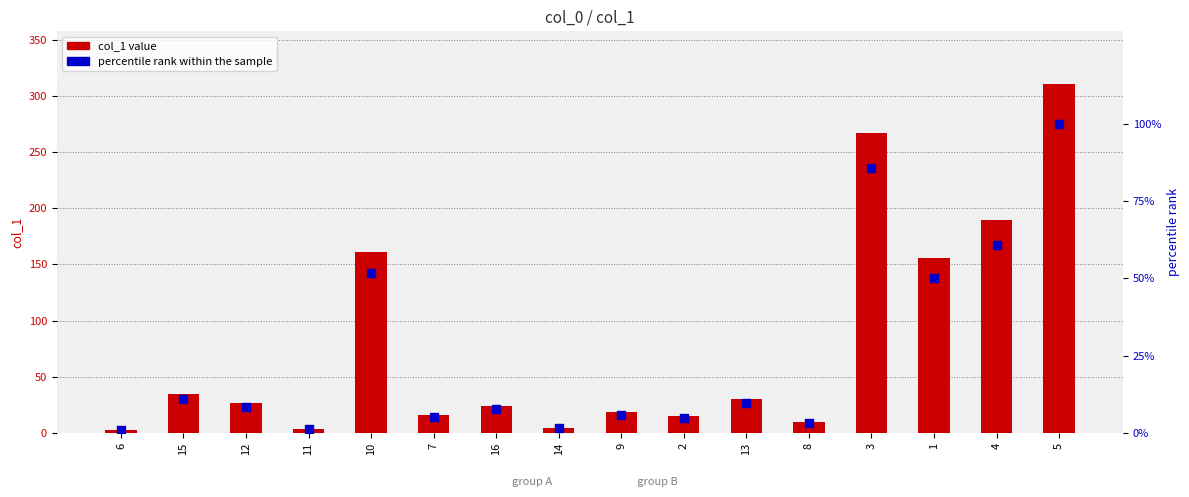

At which category is the sum across all series the highest?

5